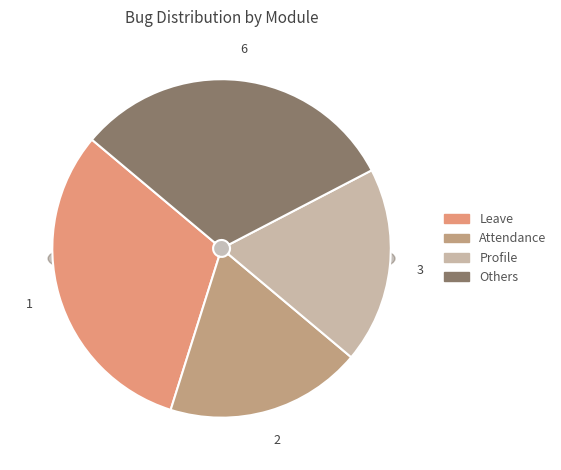

Is Attendance the majority of the pie?

No